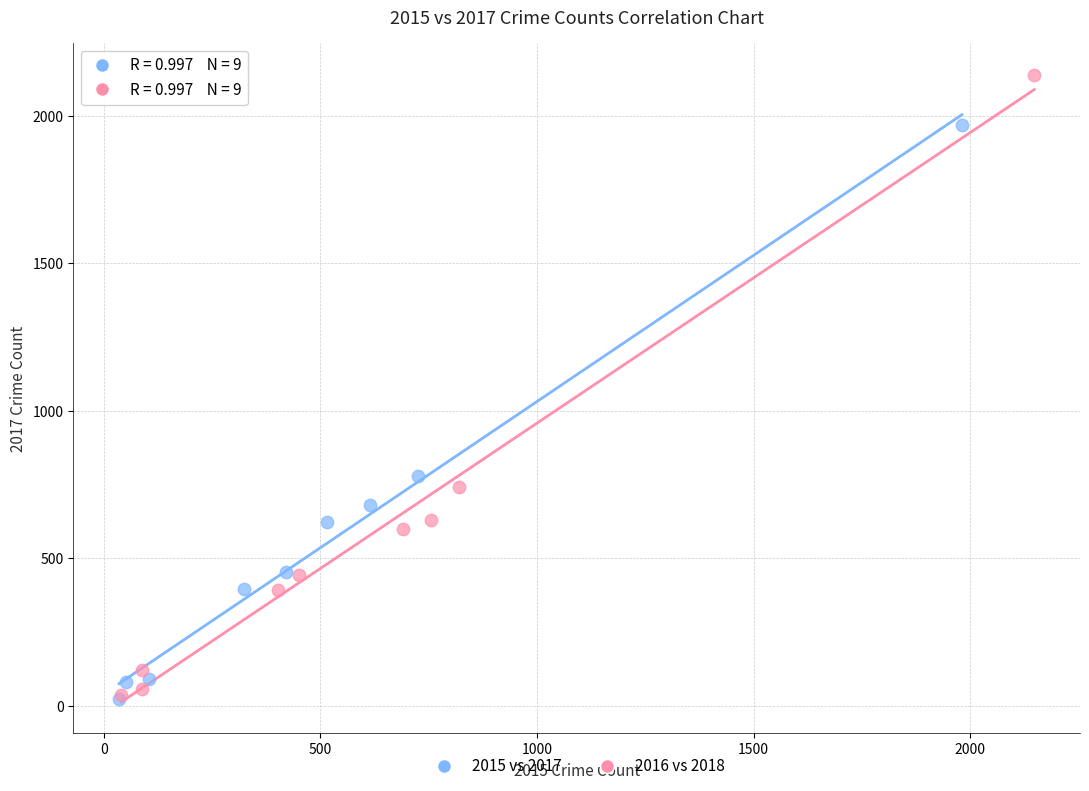

Which series reaches the maximum Y coordinate?

2016 vs 2018